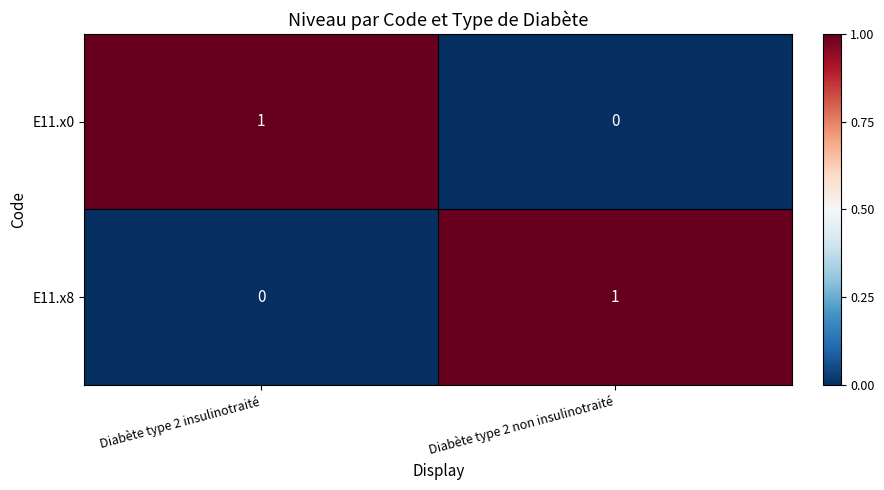

What is the maximum value shown in the chart?

1